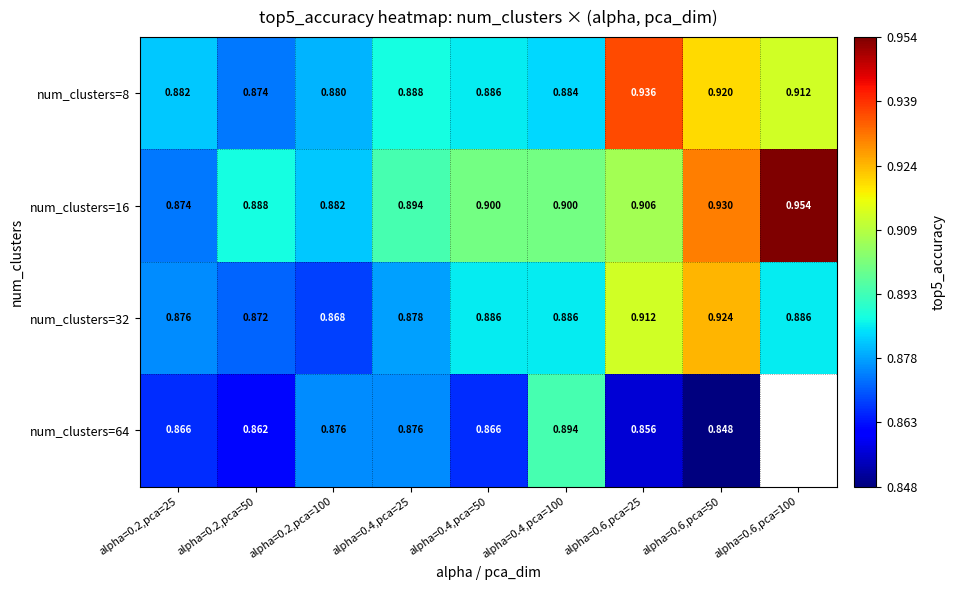

What is the average value of the num_clusters=8 series?

0.9